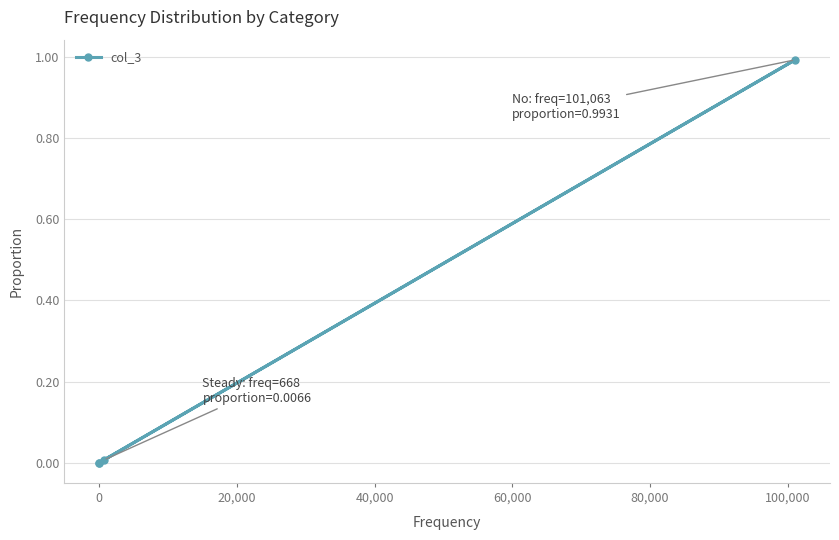

What is the maximum value shown in the chart?

1.0